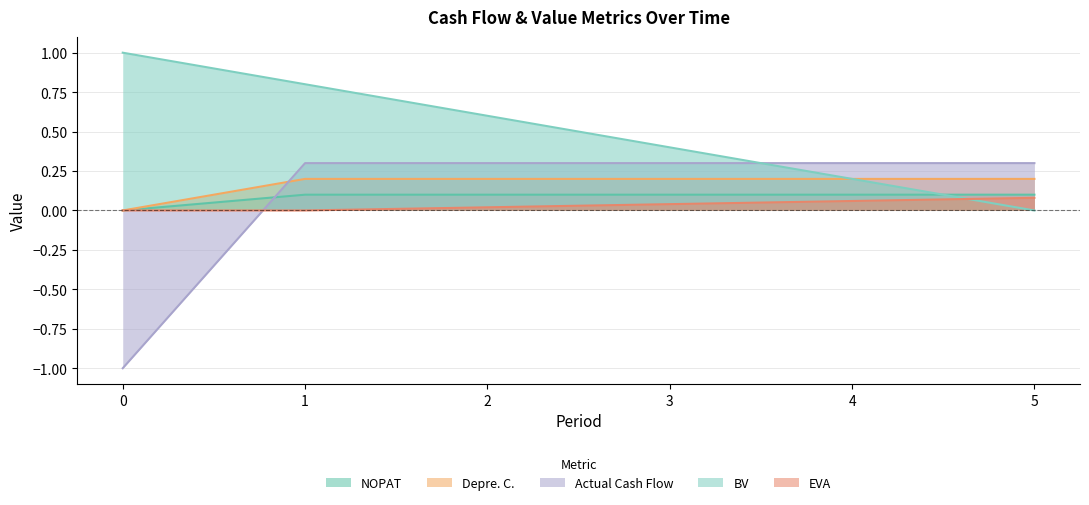

Is it true that Actual Cash Flow equals 0.1 at 2?

False